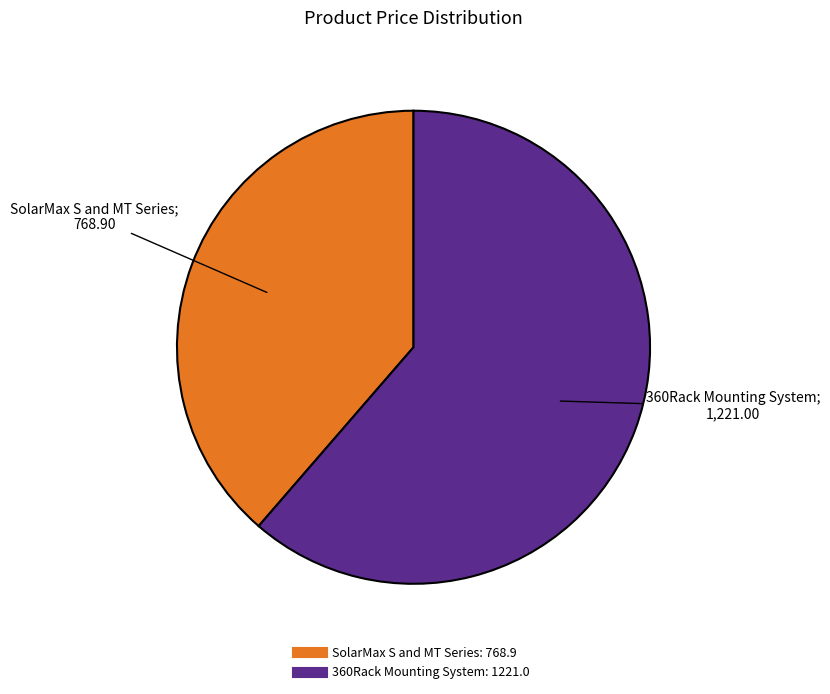

Is the sum of SolarMax S and MT Series and 360Rack Mounting System greater than half?

Yes